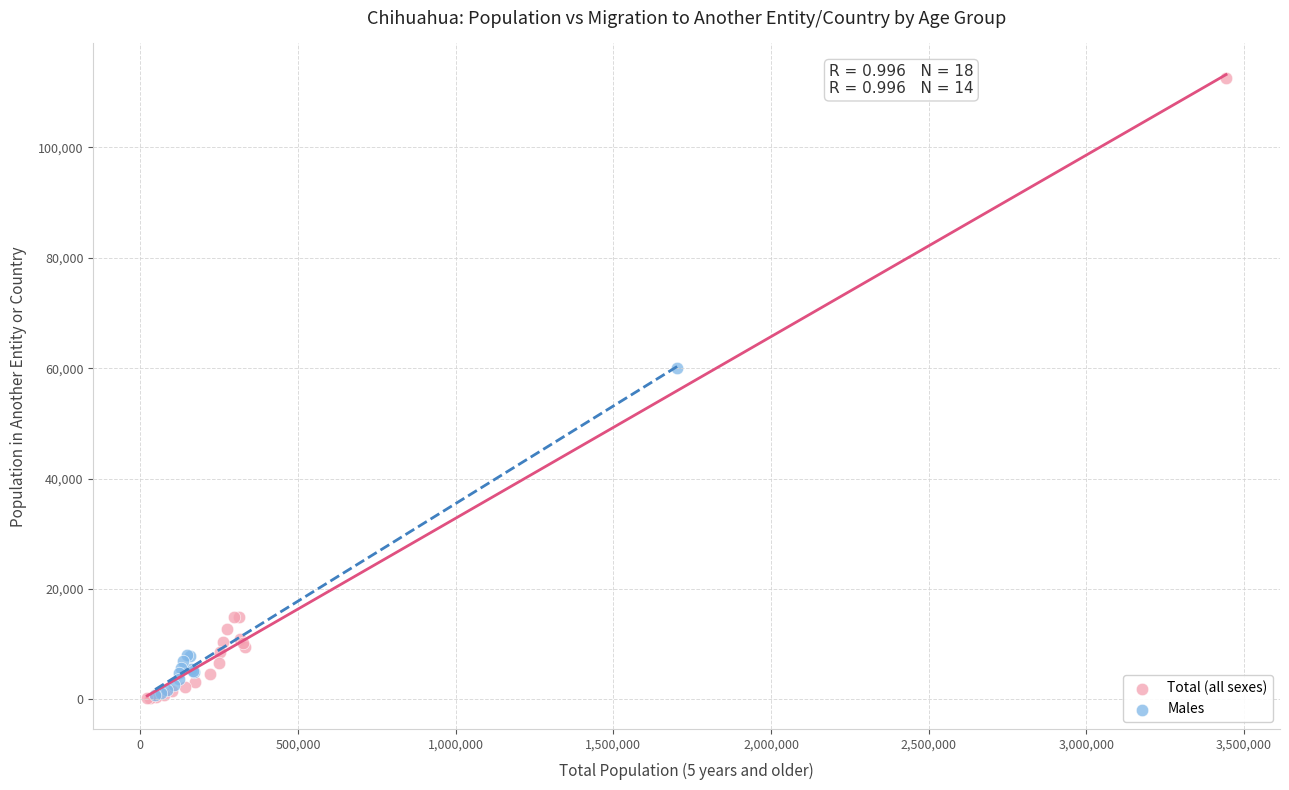

Which series has the largest Y range (max minus min)?

Total (all sexes)